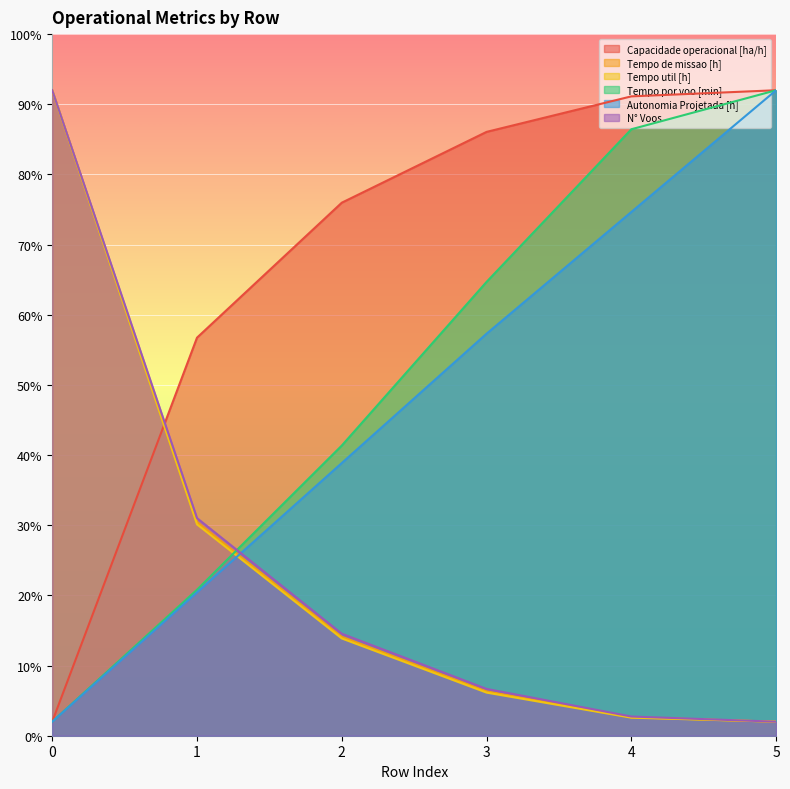

Reading left to right, what are all the values shown in this chart?

Capacidade operacional [ha/h]: 2.0	56.7	76.0	86.1	91.1	92.0
Tempo de missao [h]: 92.0	30.5	14.1	6.3	2.6	2.0
Tempo util [h]: 92.0	30.1	13.9	6.1	2.6	2.0
Tempo por voo [min]: 2.0	20.8	41.4	64.7	86.4	92.0
Autonomia Projetada [h]: 2.0	20.4	38.9	57.3	74.7	92.0
N° Voos: 92.0	31.0	14.5	6.7	2.7	2.0